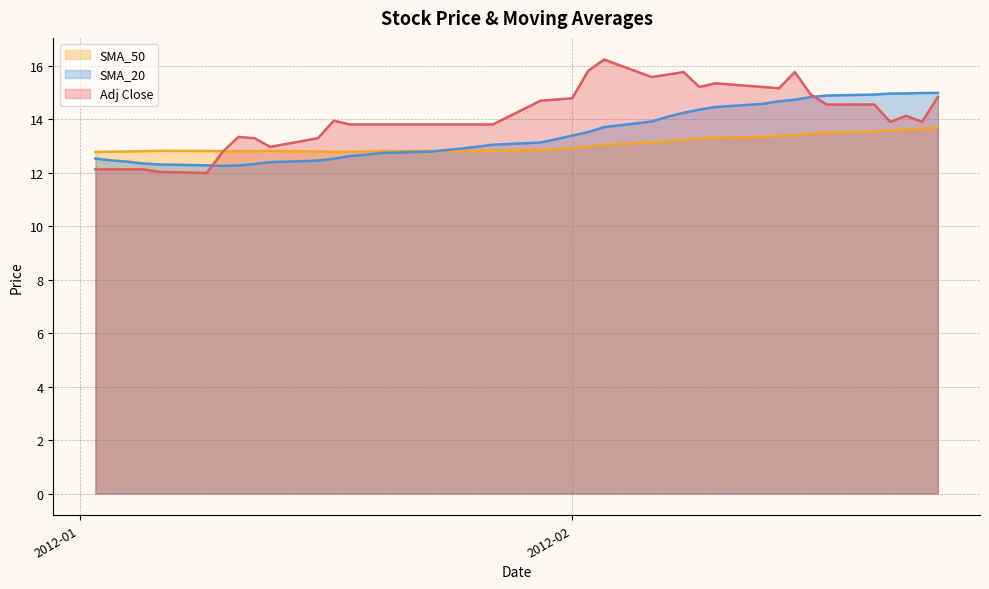

Which series has the largest range (max minus min)?

Adj Close